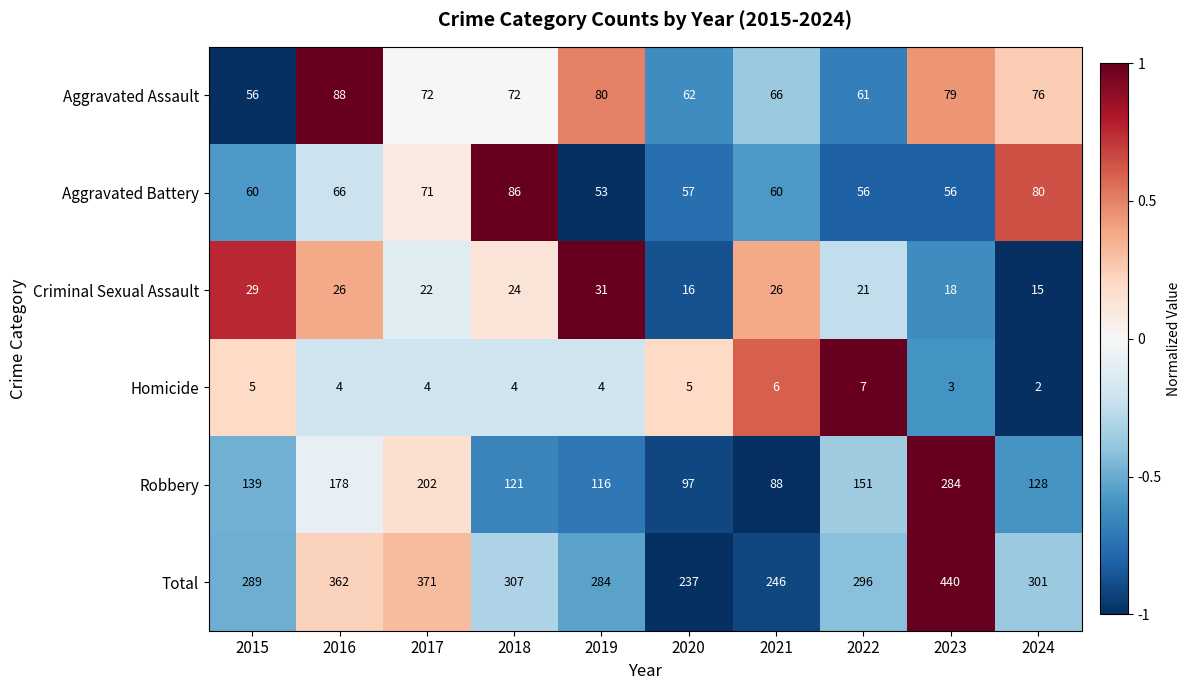

Which series has the largest total across all categories?

Total